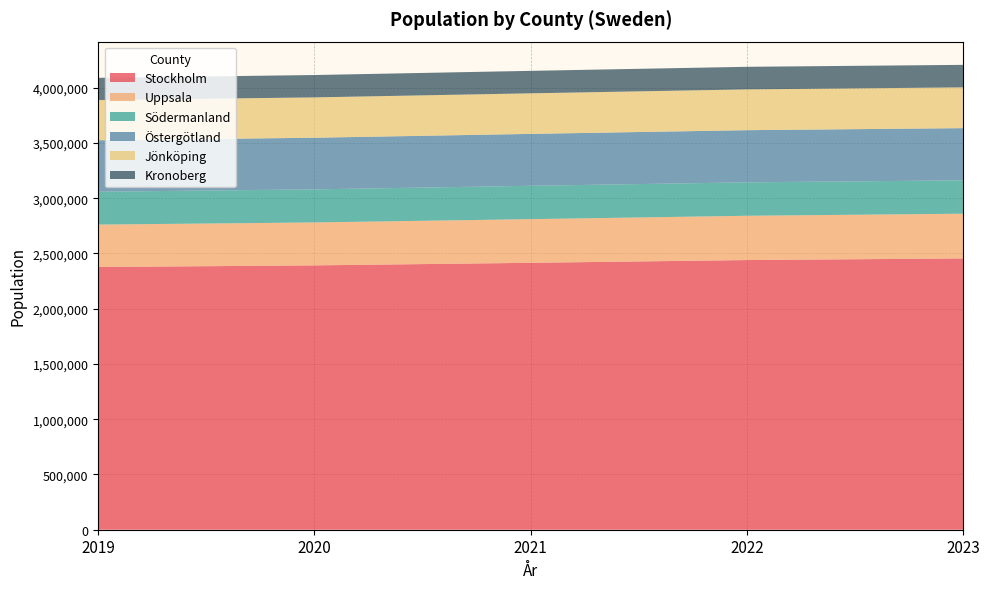

Reading left to right, extract all data points from this chart.

Stockholm: 2377081	2391990	2415139	2440027	2454821
Uppsala: 383713	388394	395026	400682	404589
Södermanland: 297540	299401	301801	302566	301944
Östergötland: 465495	467158	469704	471912	472298
Jönköping: 363599	365010	367064	369113	368856
Kronoberg: 201469	202263	203340	204335	203686